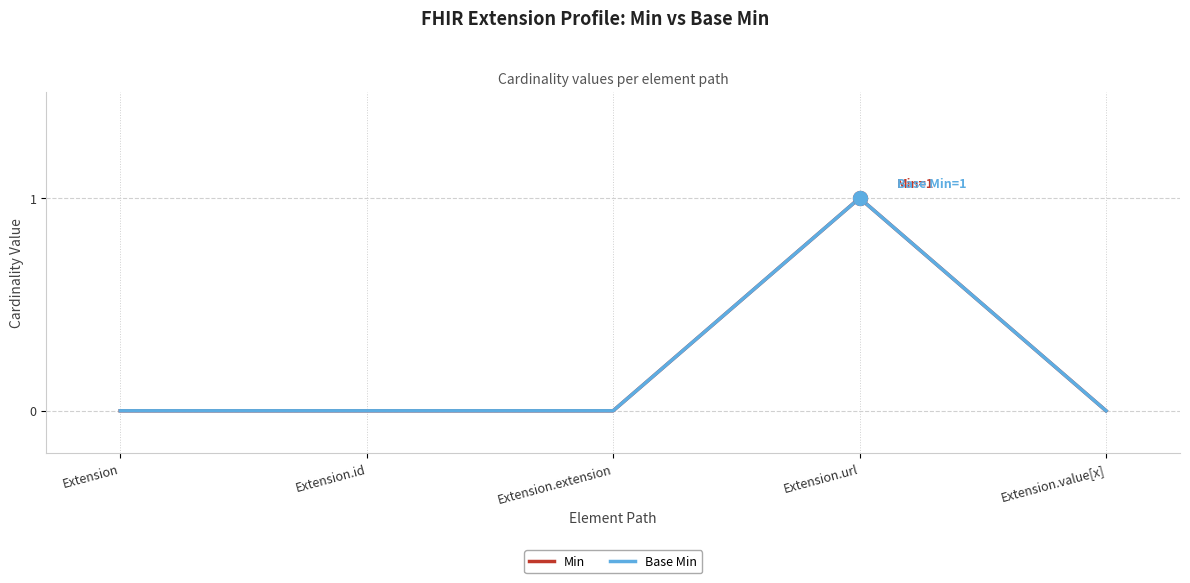

The value of Min at Extension.url is 1. True or false?

True